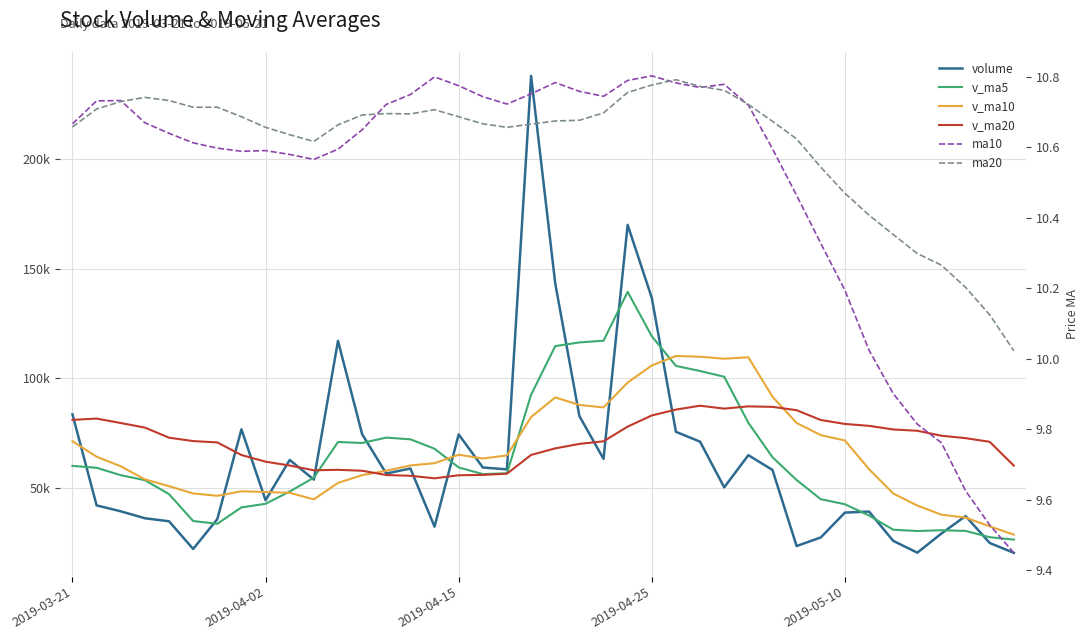

True or false: v_ma10 and ma10 intersect in this chart.

False